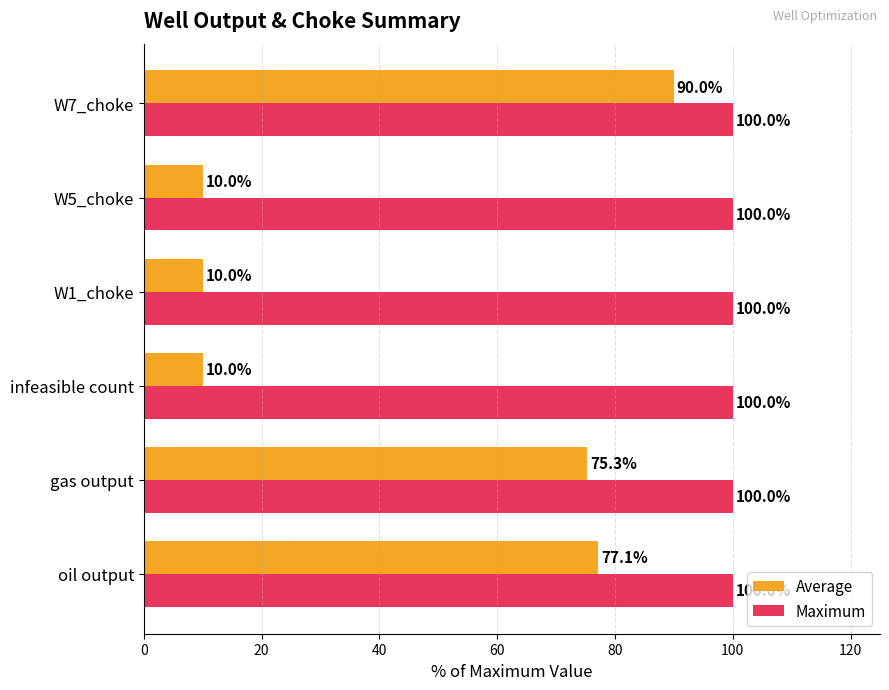

Which series has the largest total across all categories?

Maximum